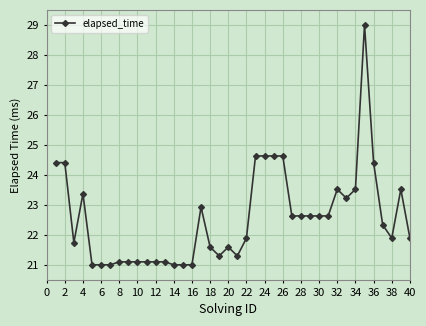

True or false: there are more than 2 points higher than both neighbors.

True